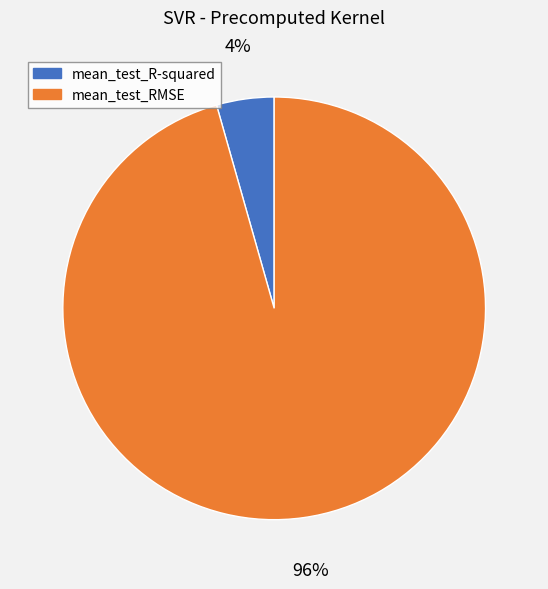

Is the sum of mean_test_RMSE and mean_test_R-squared greater than half?

Yes